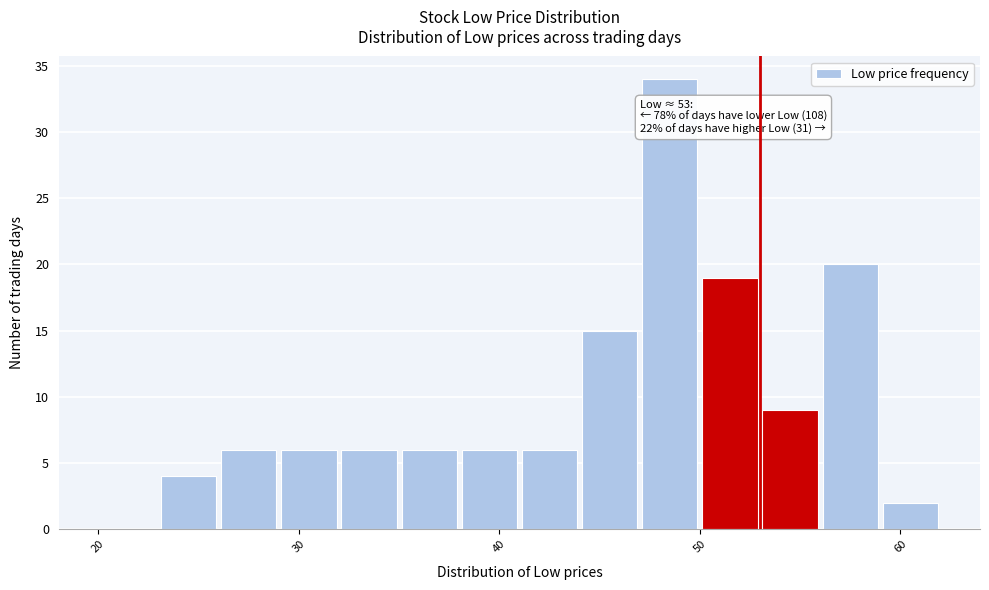

Around what value on the x-axis is the tallest bar? Give the approximate position of its centre, as read against the axis.

49